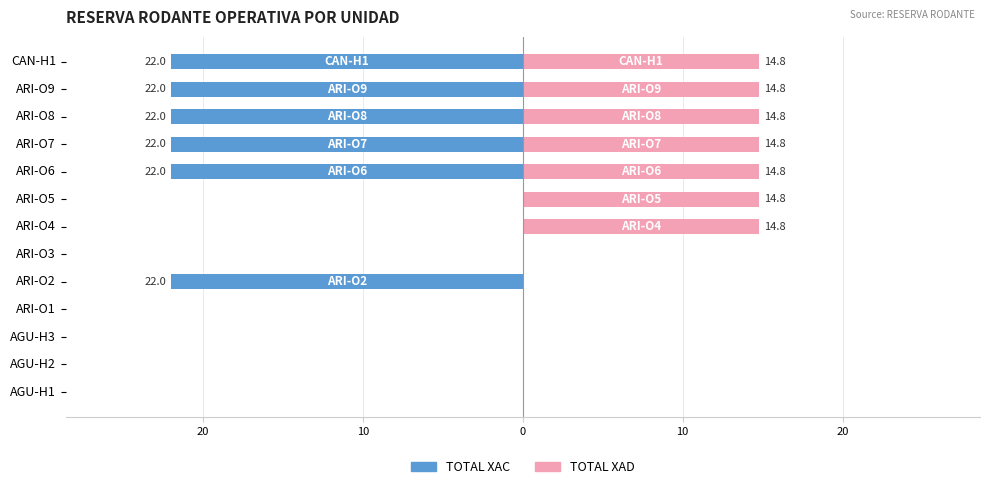

The value of TOTAL XAC at AGU-H2 is 10.2. True or false?

False